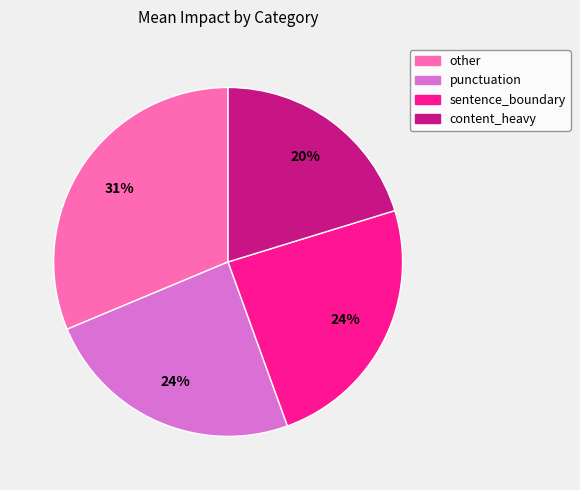

Count the number of slices in the pie.

4